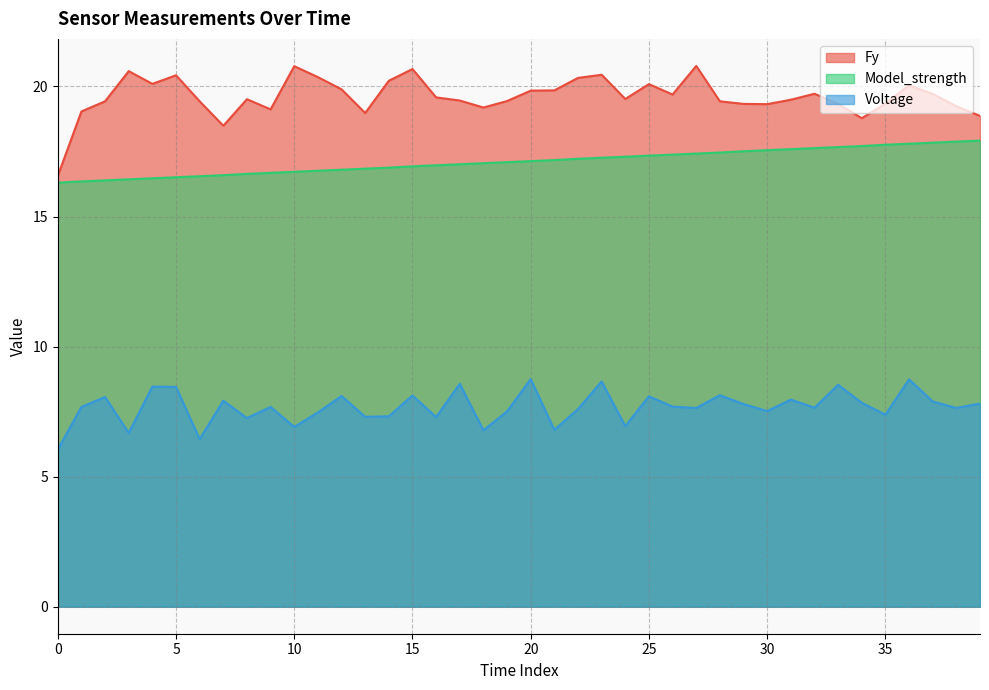

True or false: Voltage has a value of 12.9 at 22.

False